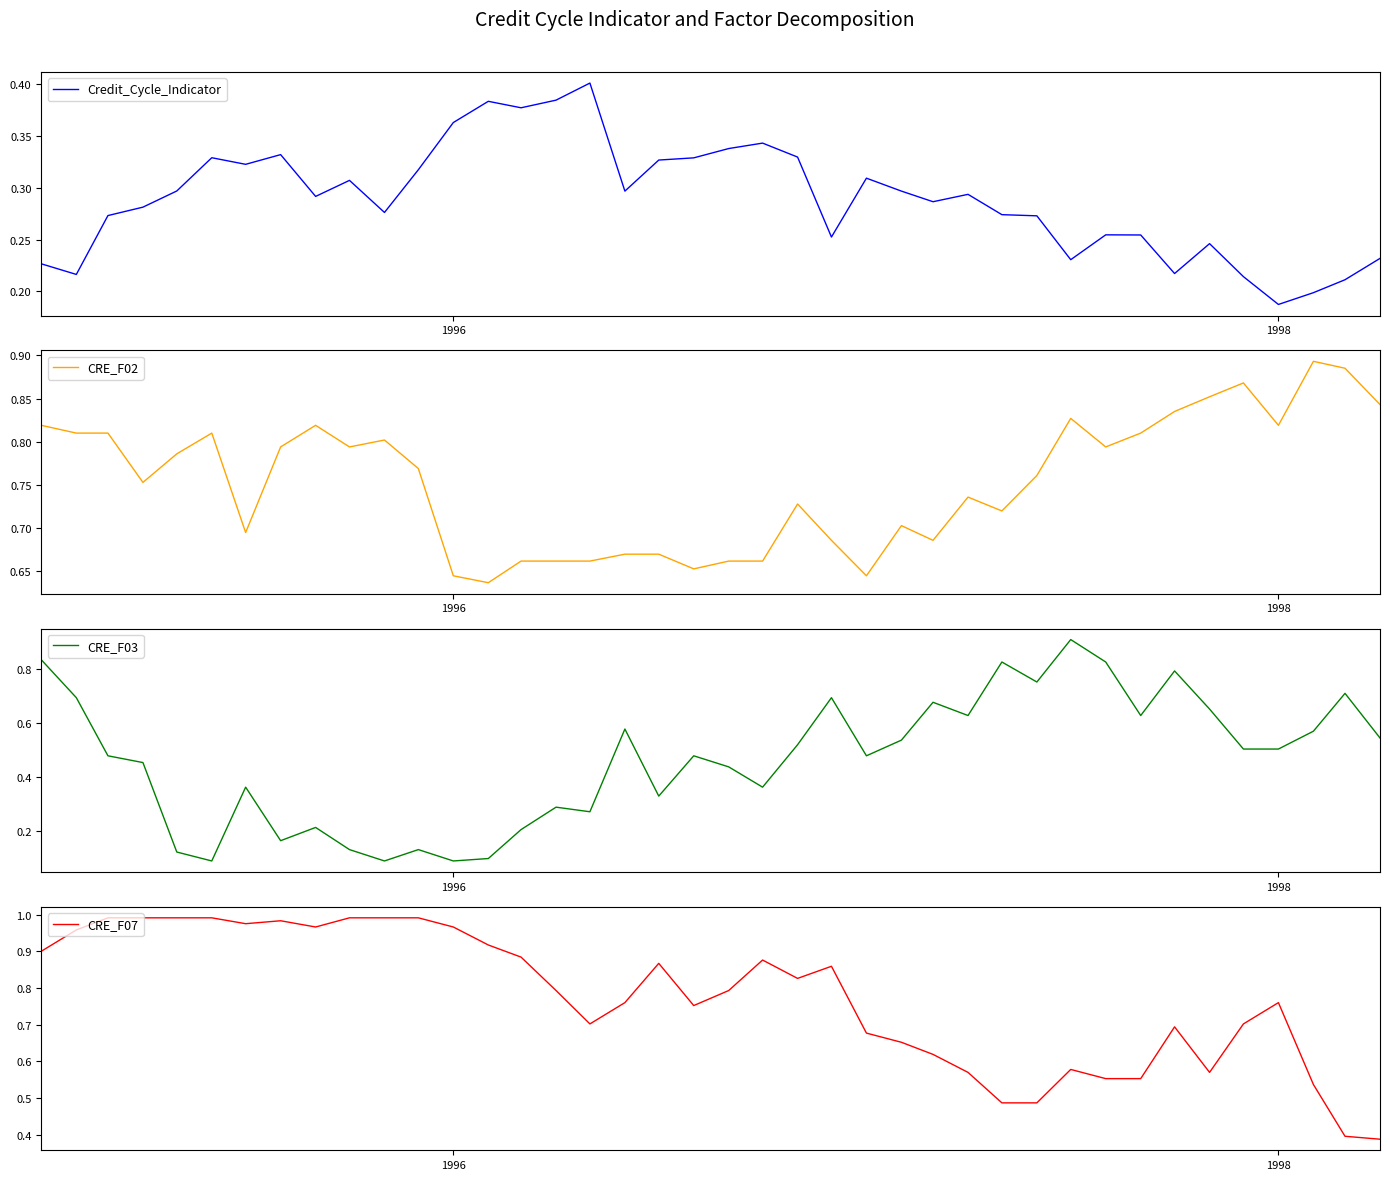

Count the CRE_F02 values in the range 0 to 1.

40